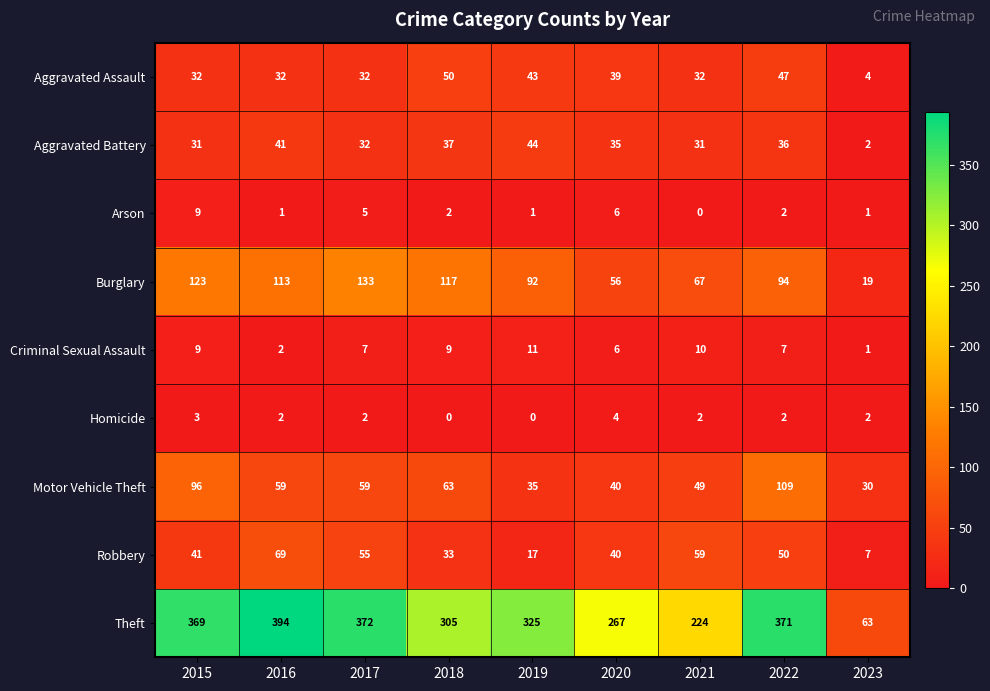

The value of Robbery at 2020 is 55. True or false?

False